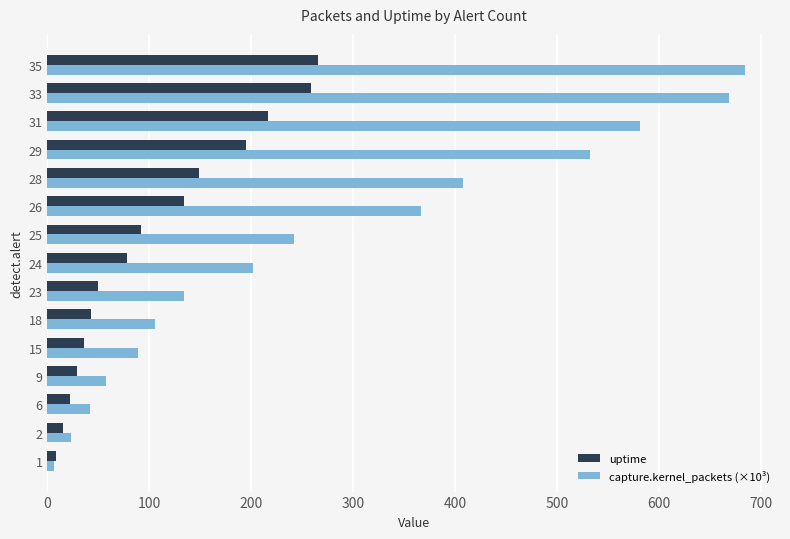

What is the lowest value of the capture.kernel_packets (×10³) series?

6.9